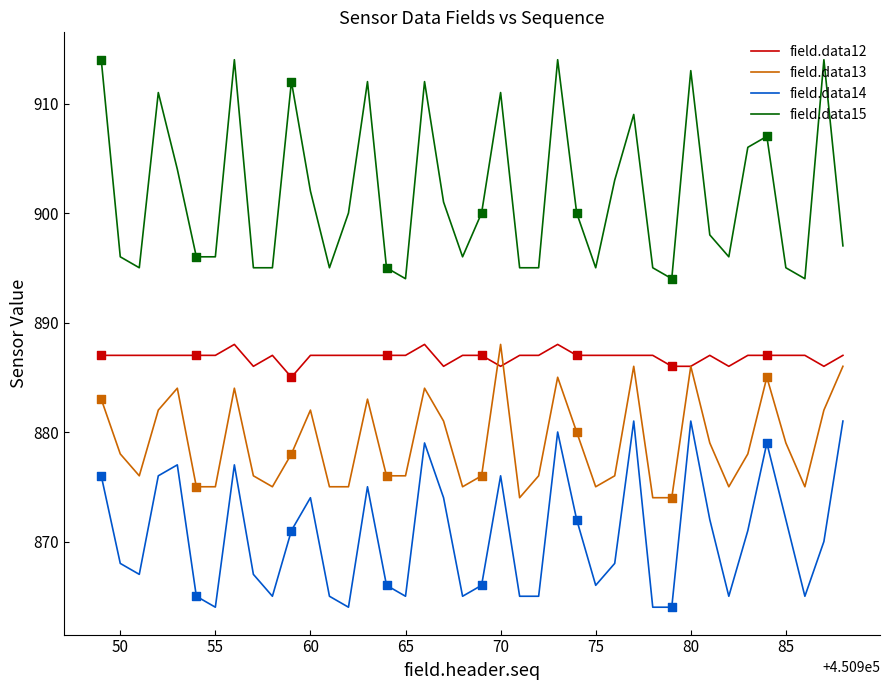

Rank the series by their average value, from highest to lowest.

field.data15, field.data12, field.data13, field.data14